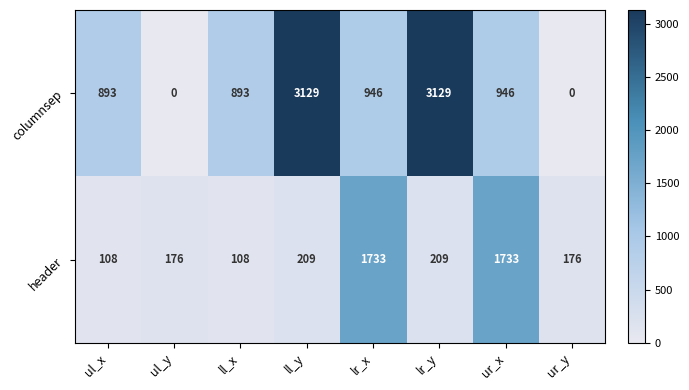

What value does the columnsep series have at ur_x?

946